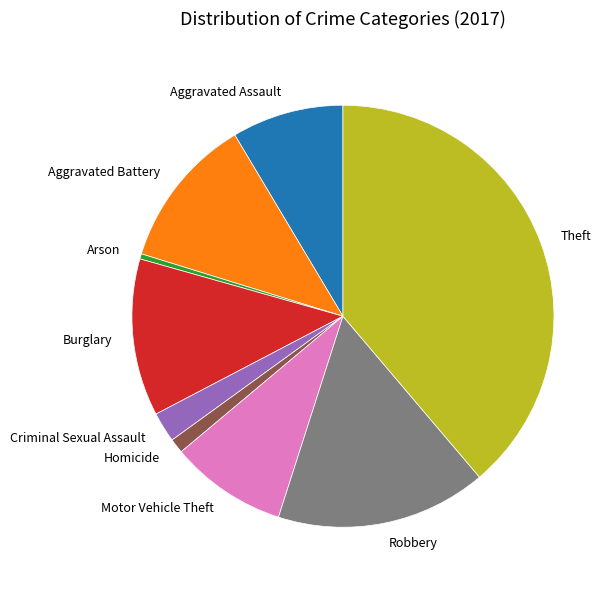

Does any single category account for the majority?

No